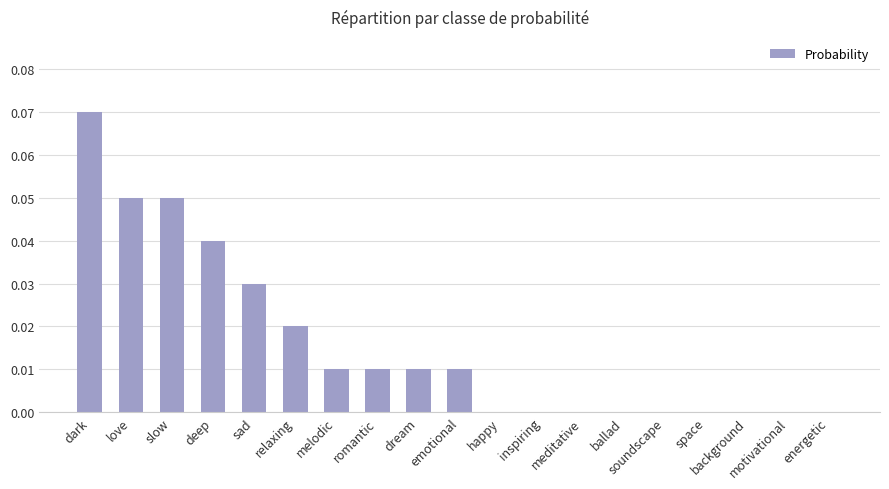

What is the sum of all values?

0.3